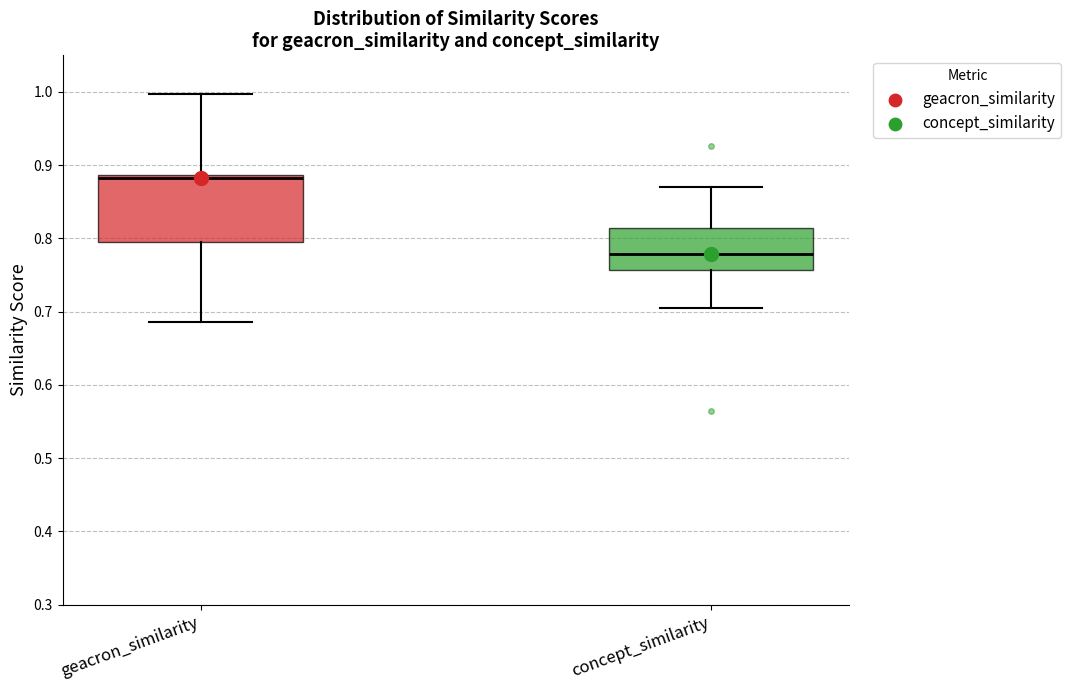

Which box is the tallest, from its lower edge to its upper edge?

geacron_similarity